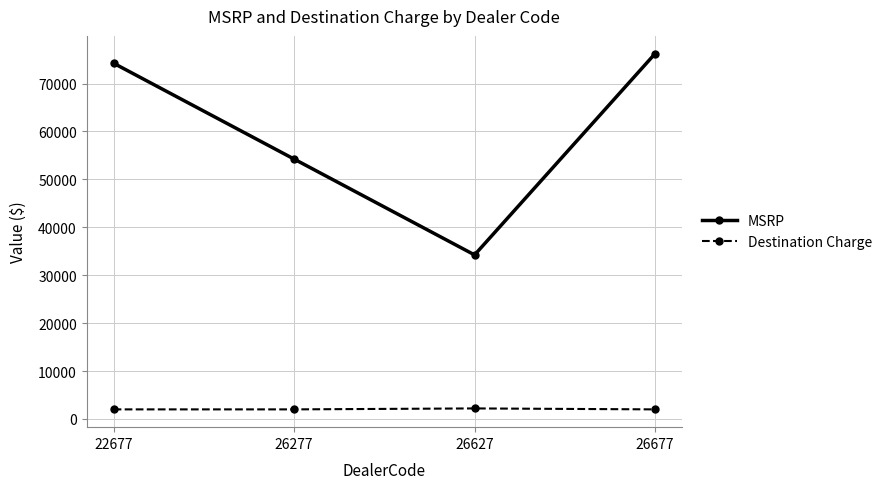

The value of MSRP at 26277 is 54240. True or false?

True